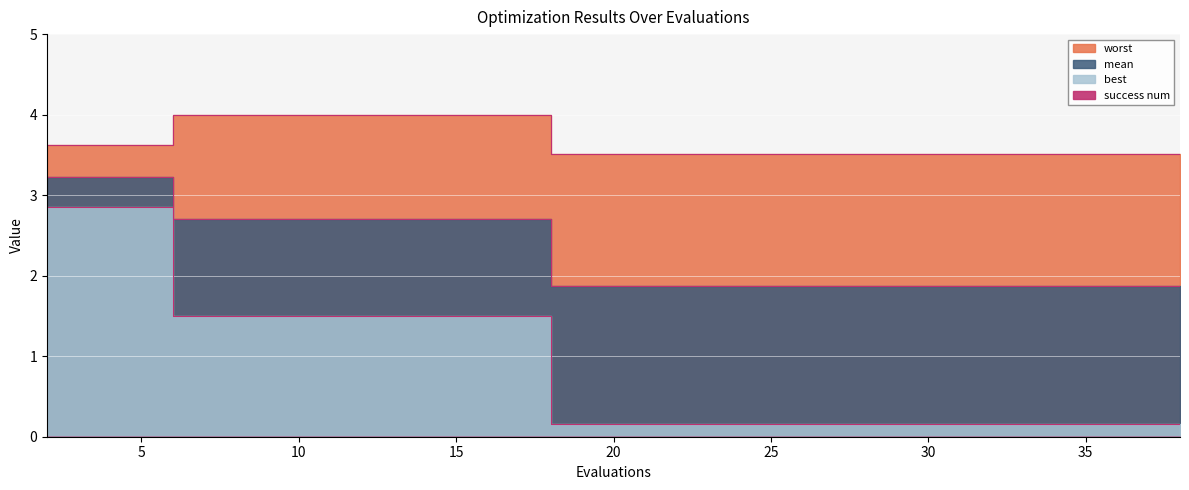

What is the highest value of the worst series?

4.0